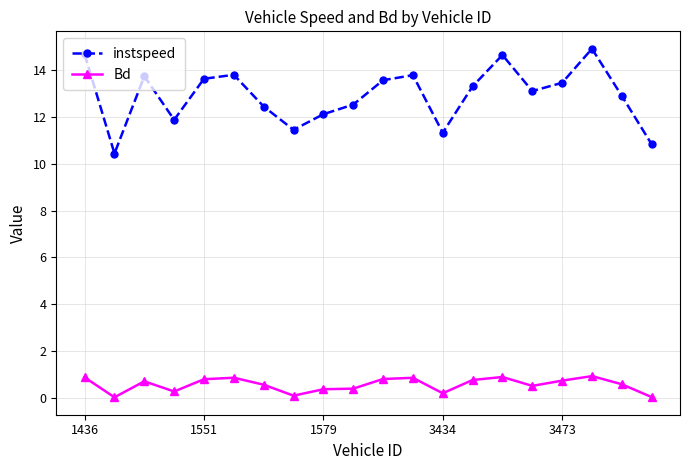

True or false: Bd and instspeed intersect in this chart.

False